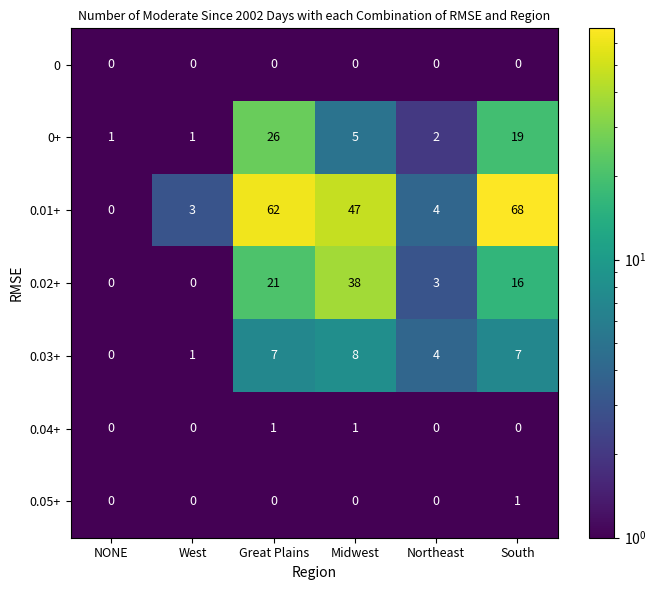

Count the 0.05+ values in the range 0 to 1.

6